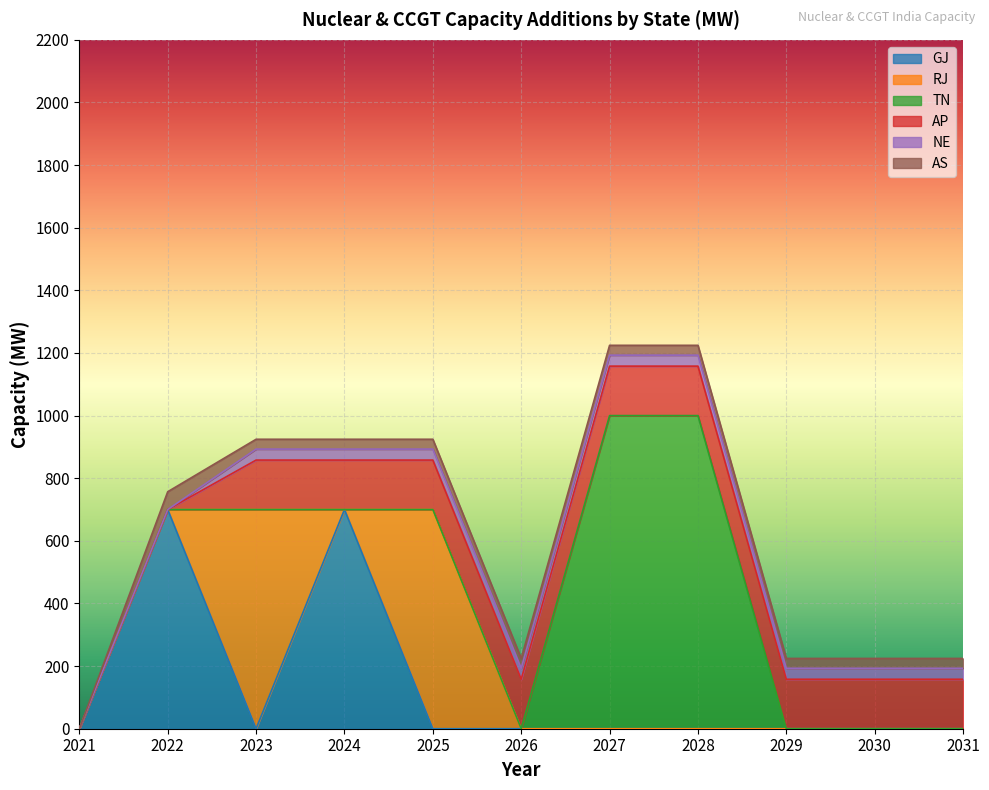

At which label is TN closest to 500?

2021